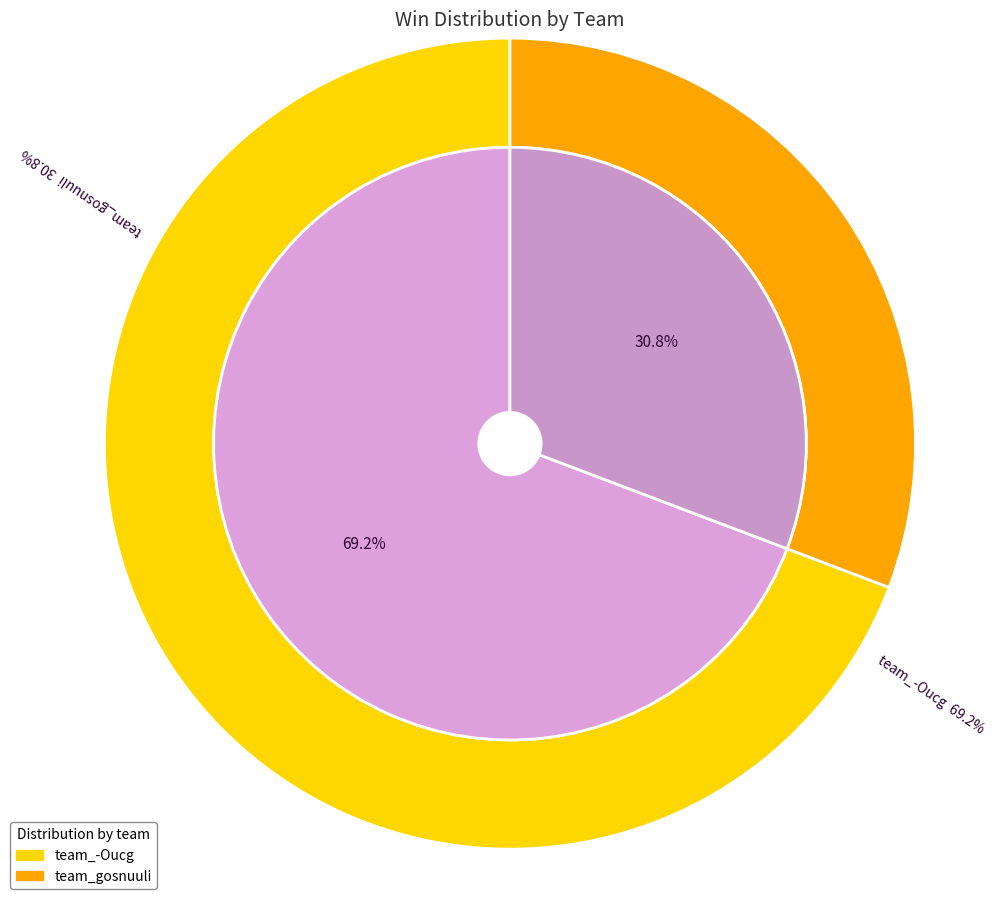

True or false: team_gosnuuli accounts for 31% of the total.

True